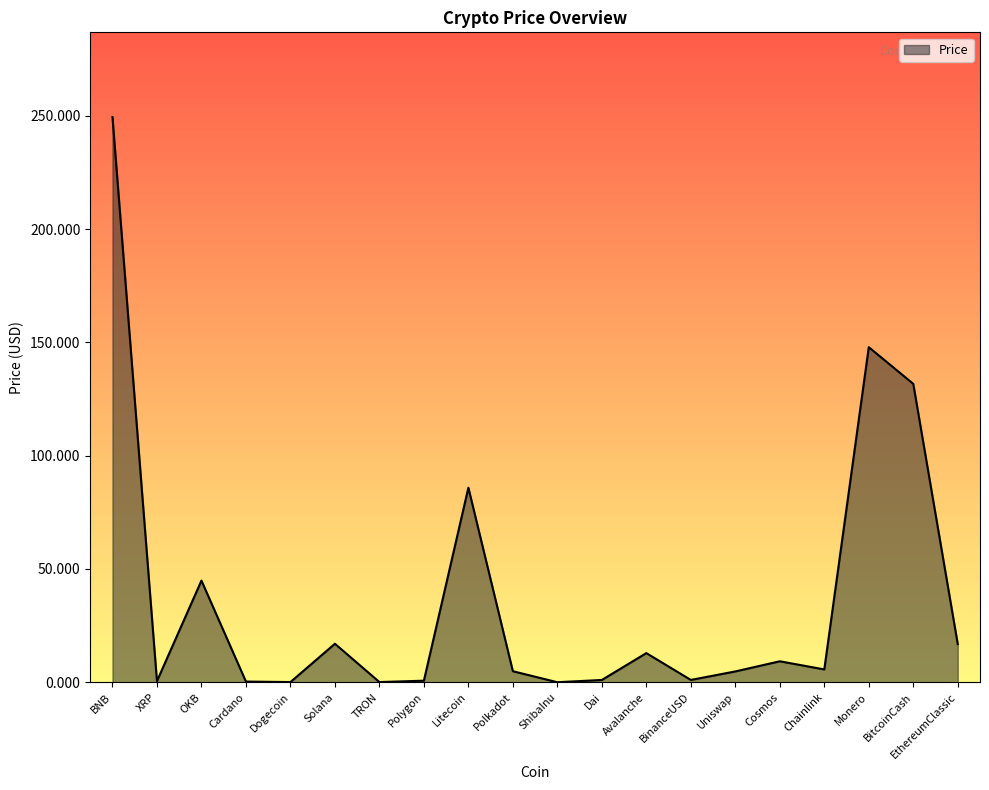

Which label corresponds to the largest value in the chart?

BNB